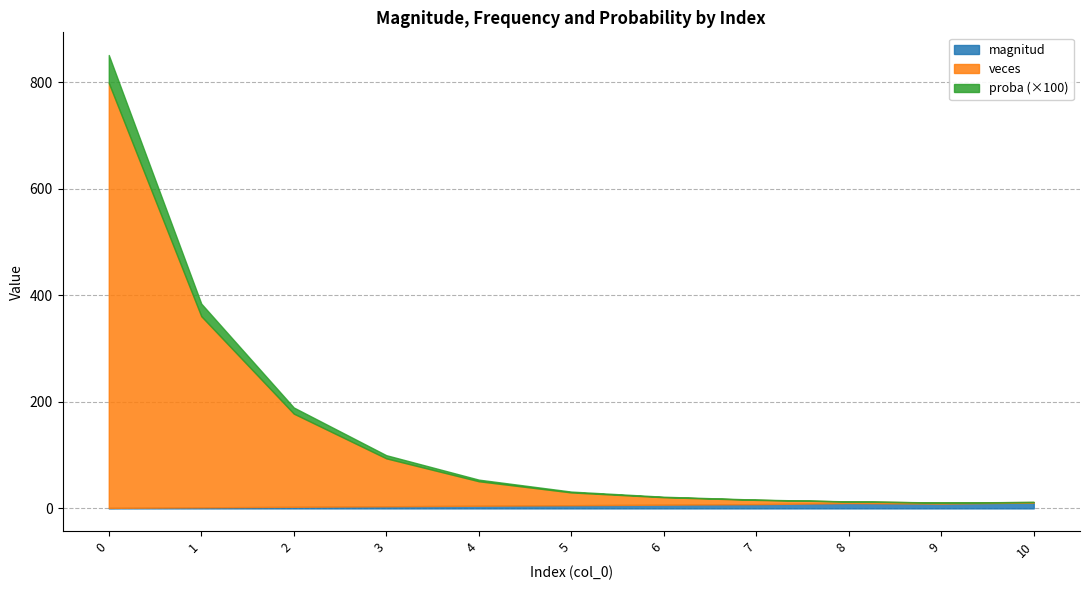

At 10, list the series in order from smallest to largest.

magnitud, proba, veces